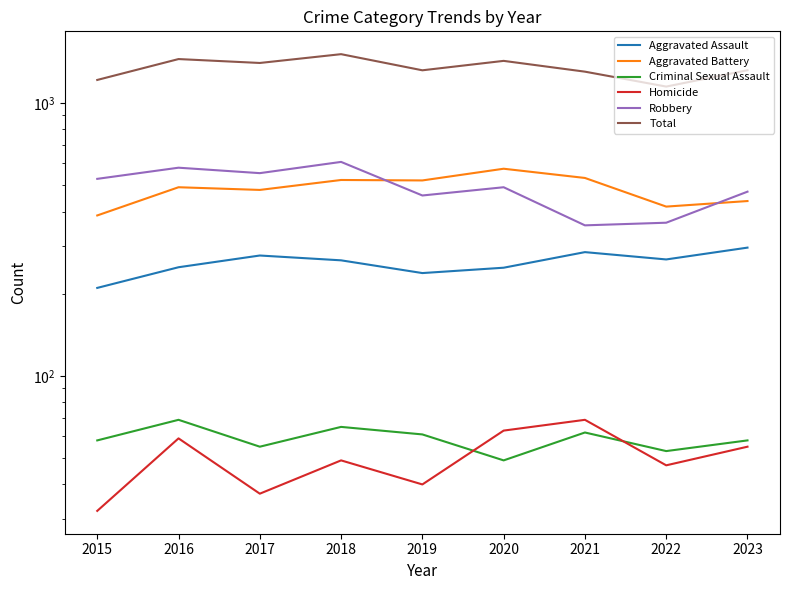

How many distinct data groups are displayed?

6